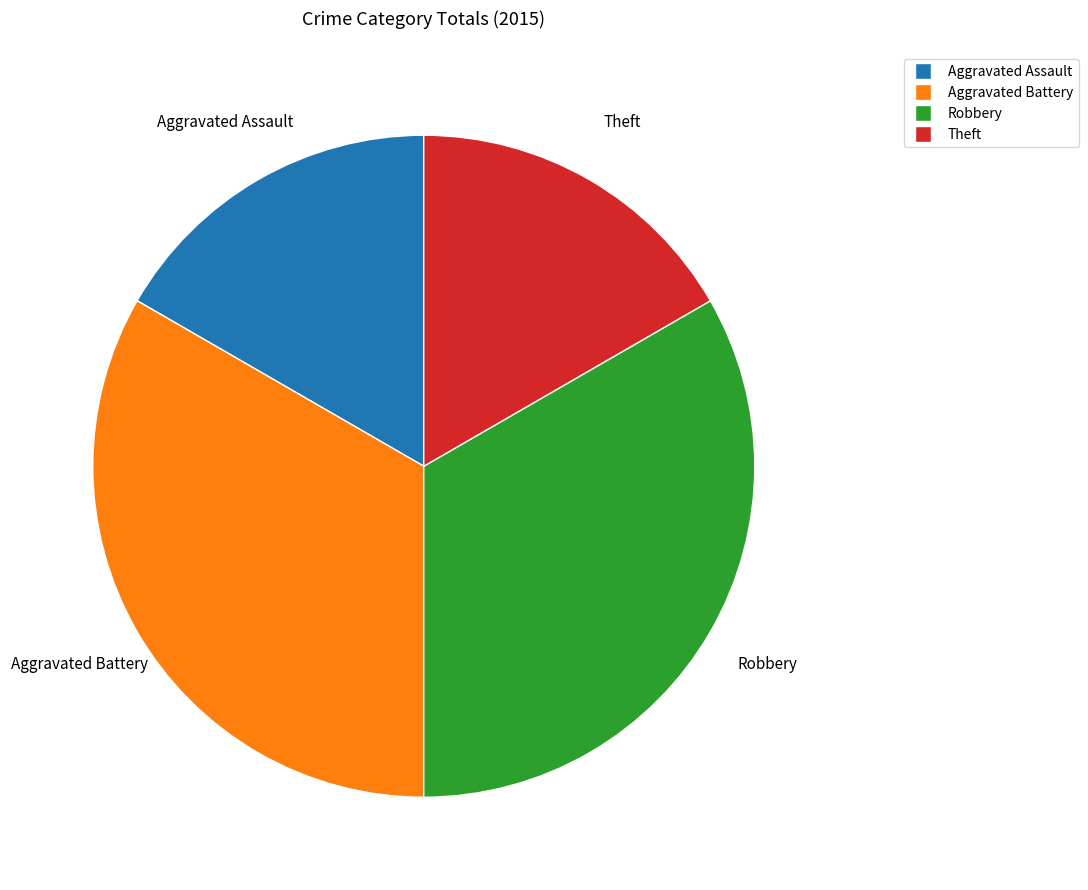

Approximately how many times larger is the value at Theft compared to Aggravated Assault?

1.0